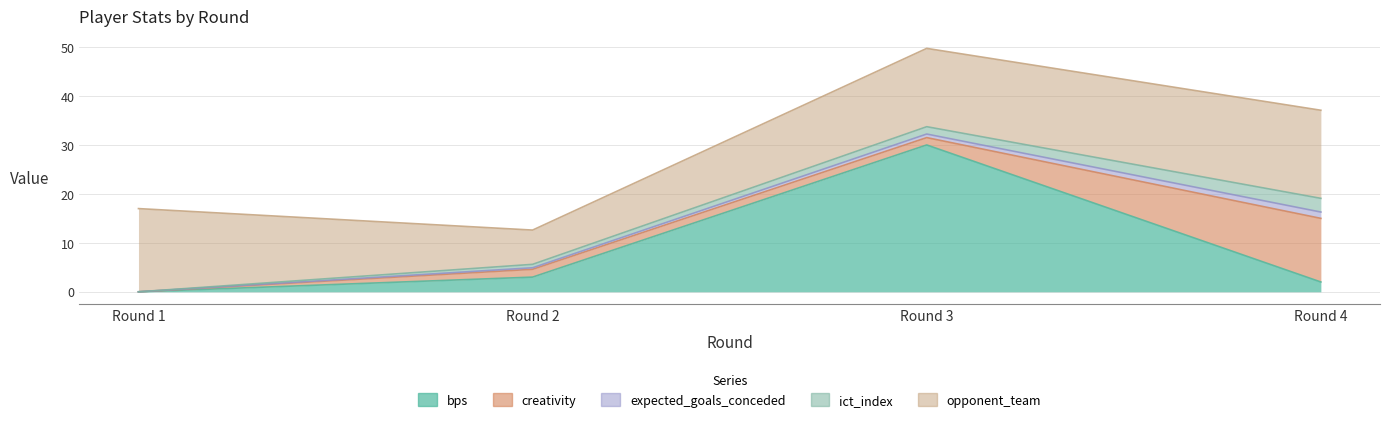

Which category has the highest value in the expected_goals_conceded series?

Round 4